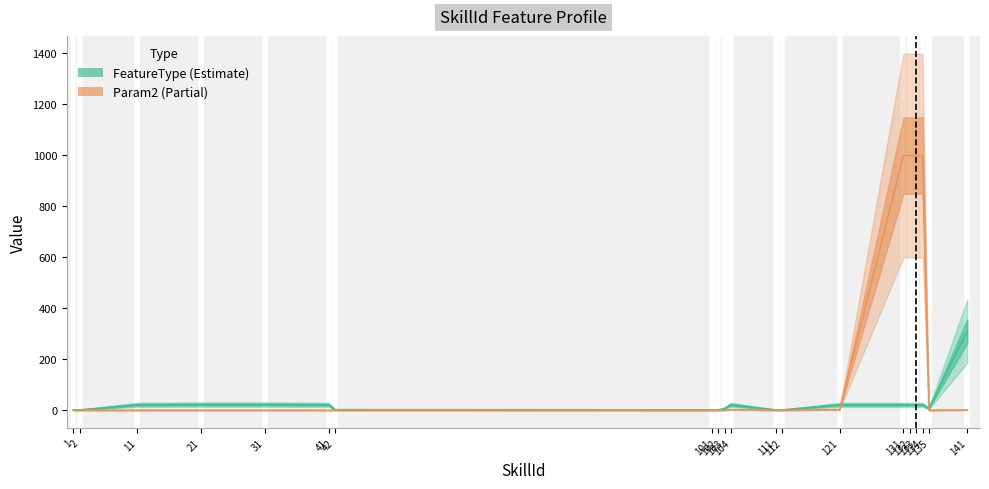

List the labels in order of Param2 value, largest first.

131, 132, 133, 134, 104, 121, 141, 1, 2, 11, 21, 31, 41, 42, 101, 102, 103, 111, 112, 135